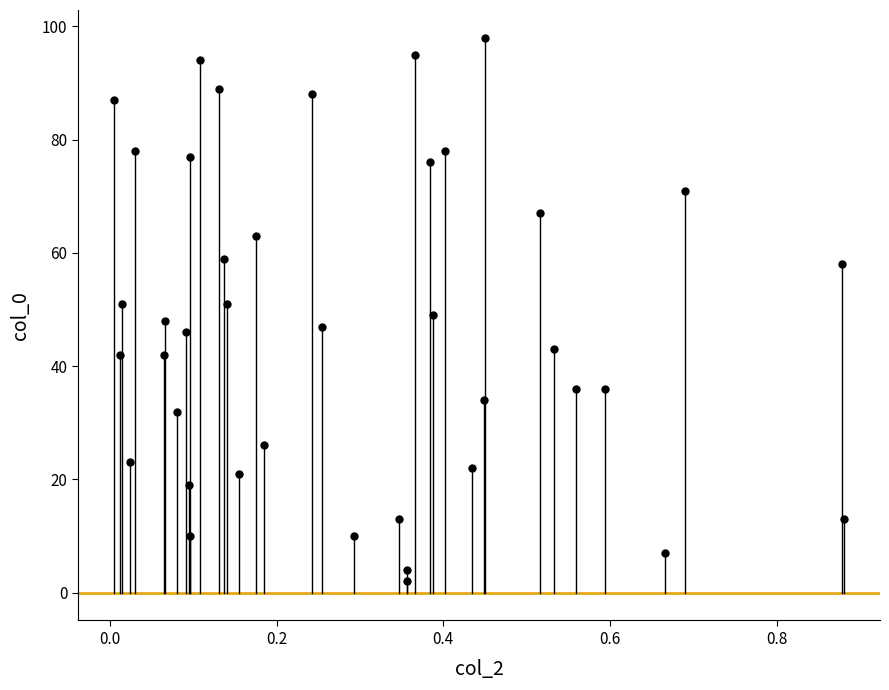

What is the range of Y values (max minus min)?

96